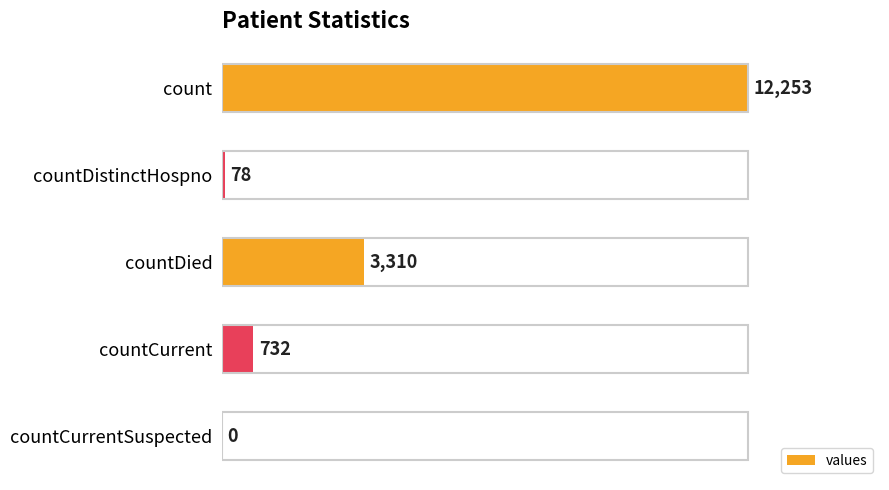

What is the sum of the values at count and countCurrent?

12985